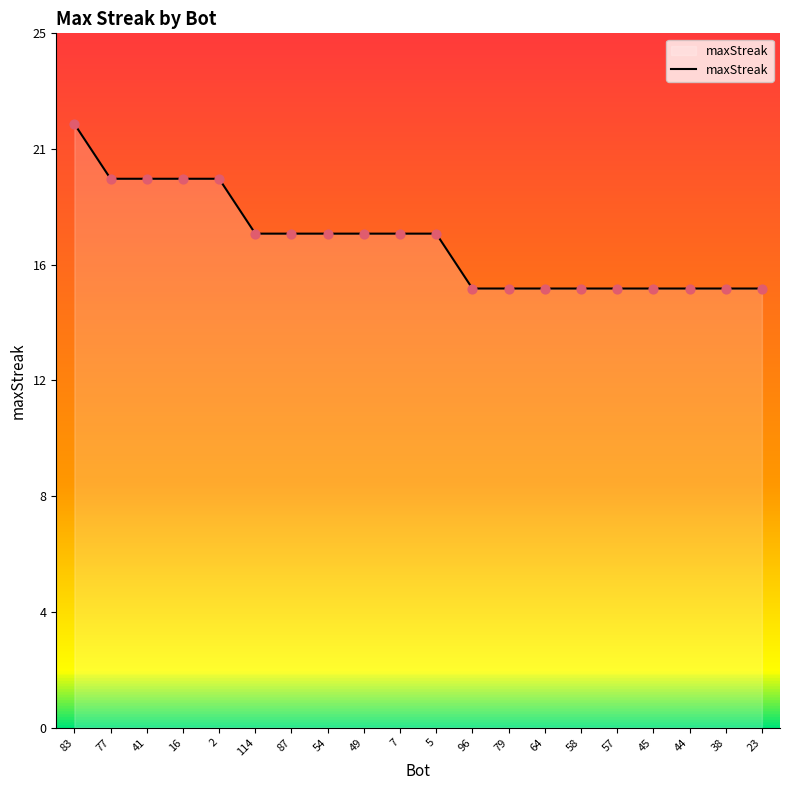

Is this an area chart (filled region under the line)?

Yes